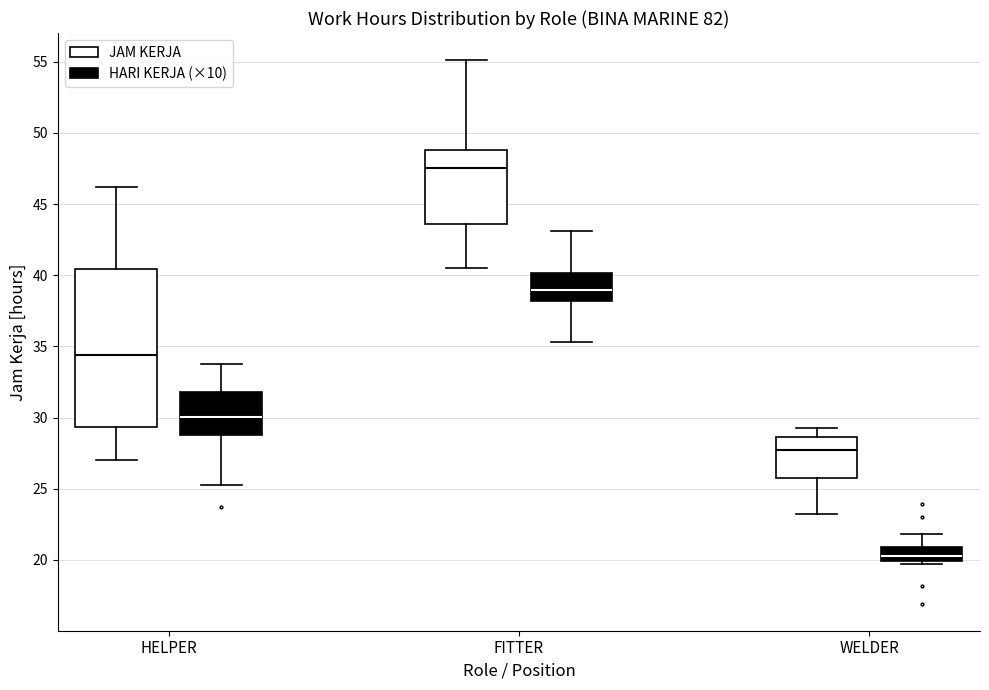

Reading left to right, transcribe this box plot: for each box, give where its median line is, the range the box spans, and where its two whiskers end, as read against the y-axis. The values are not printed on the chart, so give them approximately, as read against the axis.

HELPER (JAM KERJA): median 34.5, box 29.5 to 40.5, whiskers 27.0 to 46.0
HELPER (HARI KERJA (×10)): median 30.0, box 29.0 to 32.0, whiskers 25.0 to 34.0
FITTER (JAM KERJA): median 47.5, box 43.5 to 49.0, whiskers 40.5 to 55.0
FITTER (HARI KERJA (×10)): median 39.0, box 38.0 to 40.0, whiskers 35.5 to 43.0
WELDER (JAM KERJA): median 27.5, box 26.0 to 28.5, whiskers 23.0 to 29.5
WELDER (HARI KERJA (×10)): median 20.5, box 20.0 to 21.0, whiskers 19.5 to 22.0